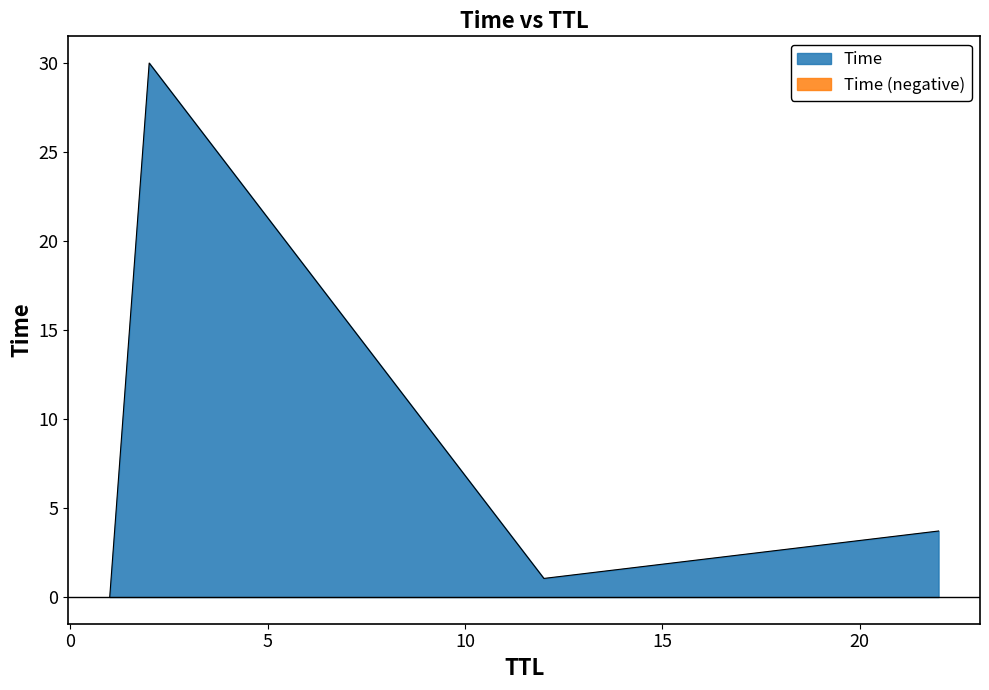

The value at 22 is 3.7. True or false?

True